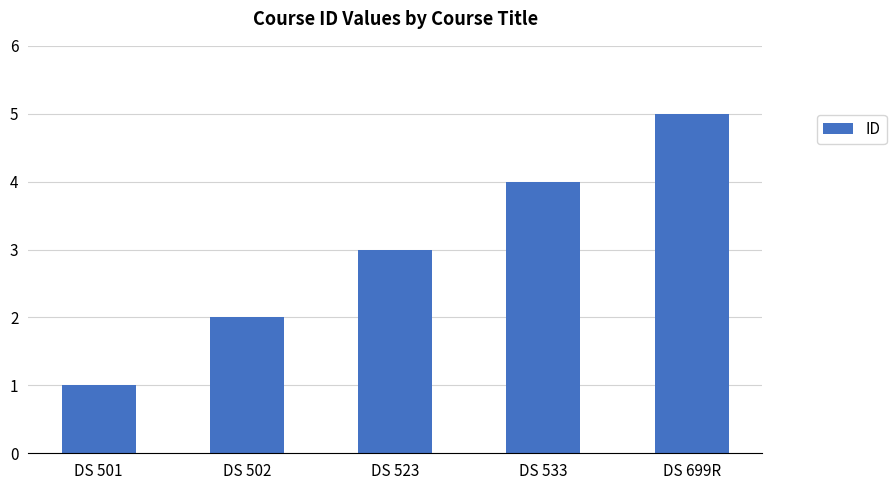

The value at DS 533 is 7. True or false?

False